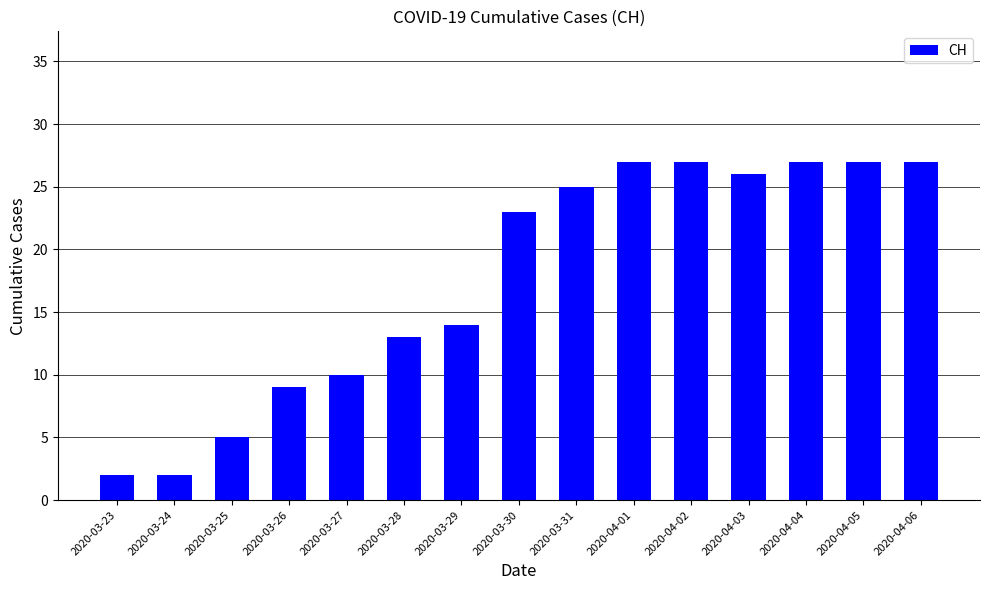

What is the sum of the values at 2020-03-31 and 2020-03-24?

27